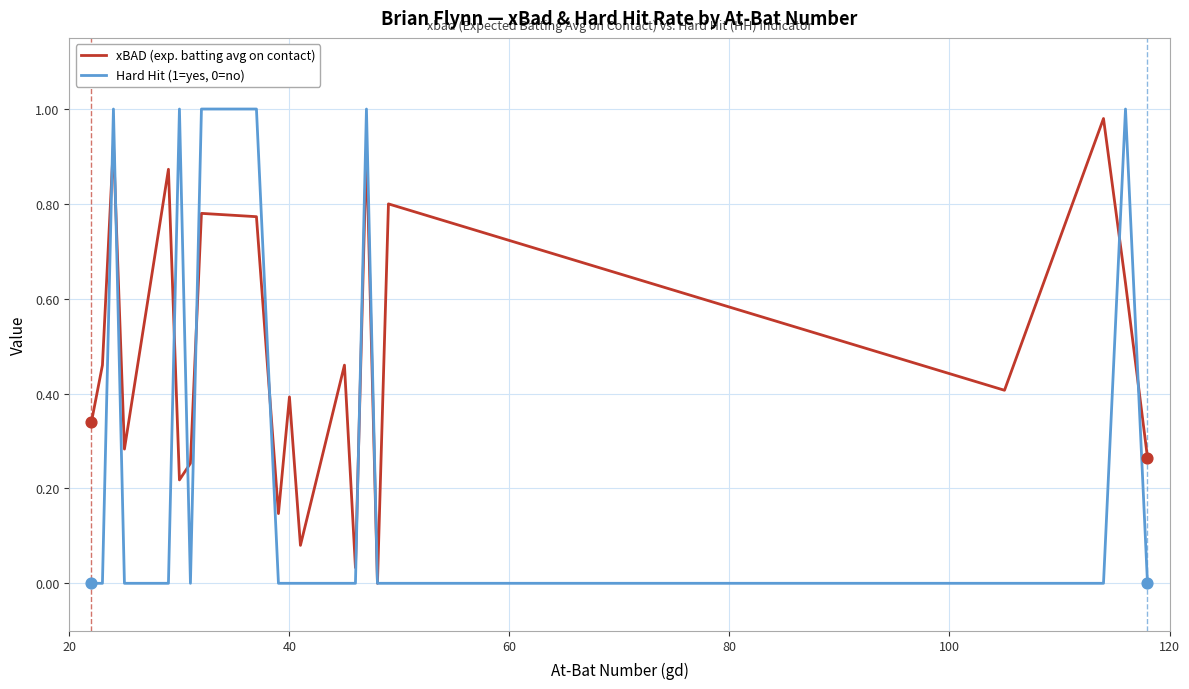

Which series has the largest total across all categories?

xBAD (exp. batting avg on contact)